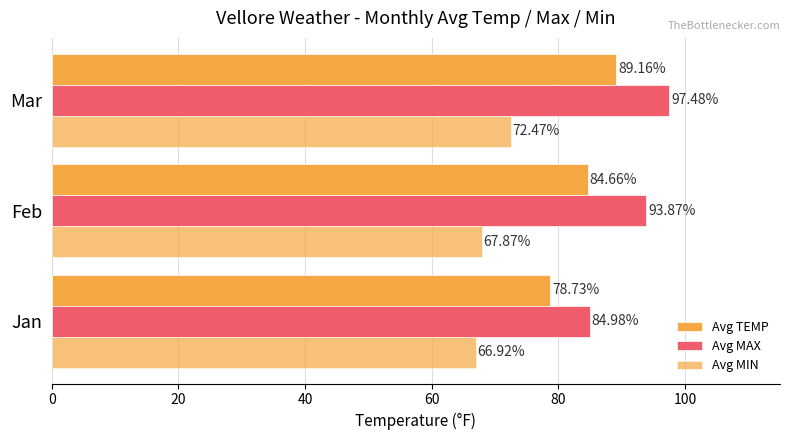

How many values in the Avg MAX series are below 93?

1